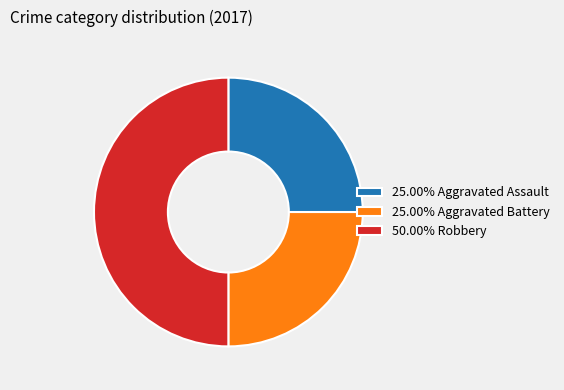

How many segments does this pie chart have?

3